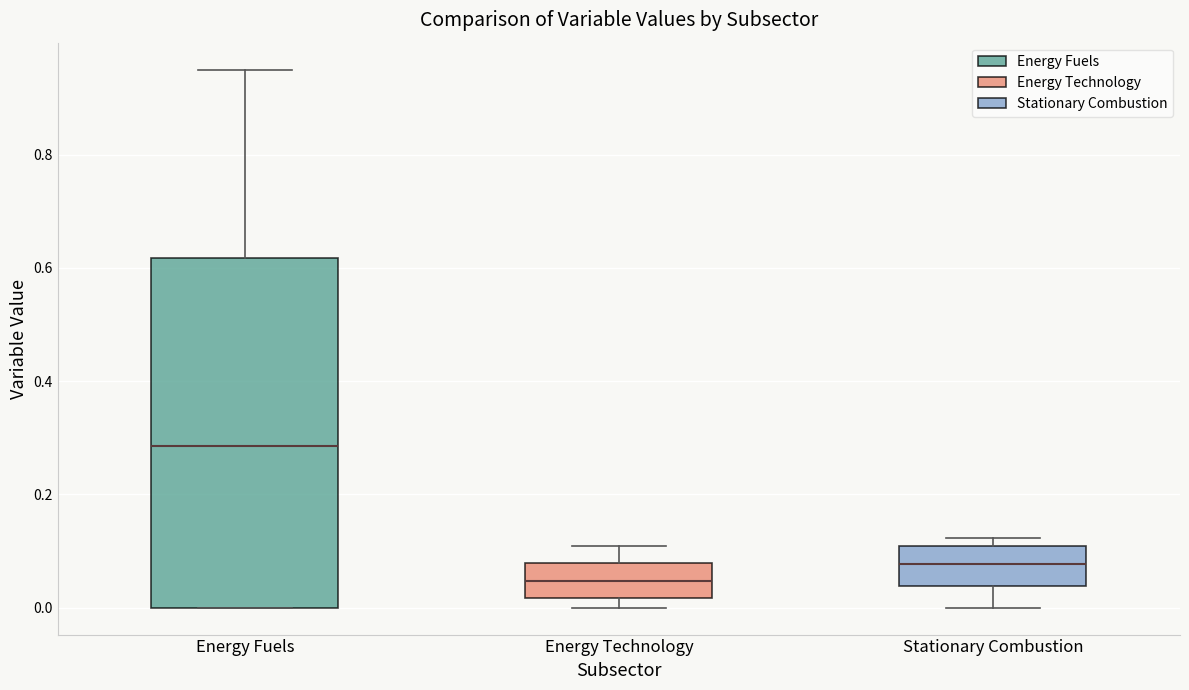

Reading left to right, read every box against the y-axis: the position of its median line, the range the box covers, and the ends of its whiskers. The values are not printed on the chart, so give them approximately, as read against the axis.

Energy Fuels: median 0.28, box 0.00 to 0.62, whiskers 0.00 to 0.96
Energy Technology: median 0.04, box 0.02 to 0.08, whiskers 0.00 to 0.10
Stationary Combustion: median 0.08, box 0.04 to 0.10, whiskers 0.00 to 0.12